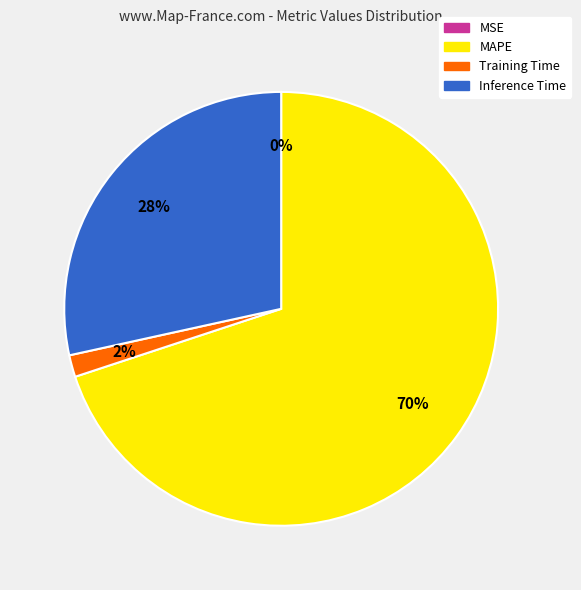

Is the sum of Inference Time and Training Time greater than half?

No